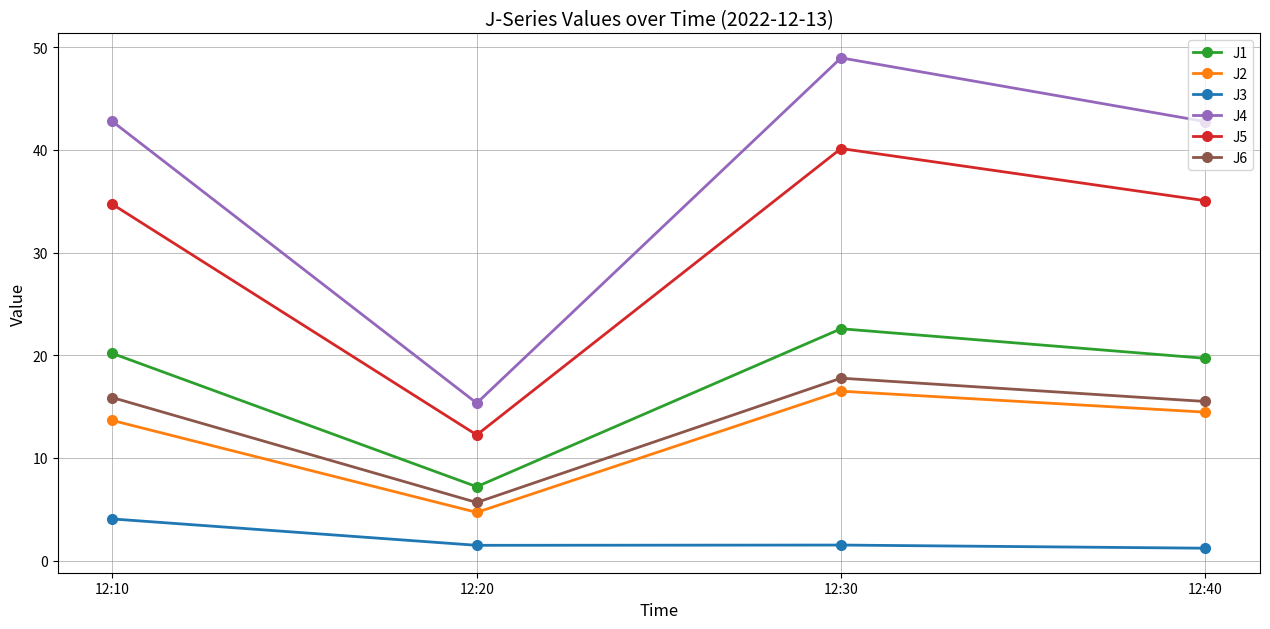

True or false: J6 and J4 intersect in this chart.

False